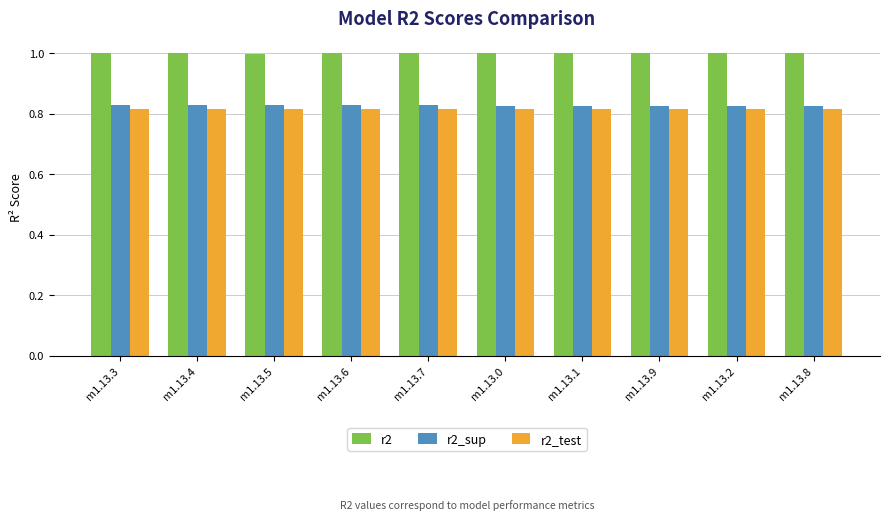

What are all the series names shown in the legend?

r2, r2_sup, r2_test